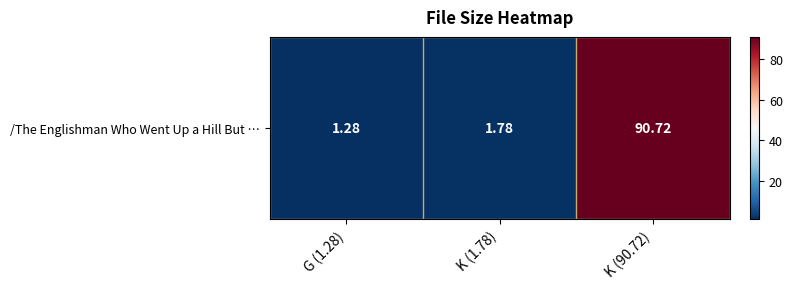

True or false: the data shows 35.8 at K (90.72).

False